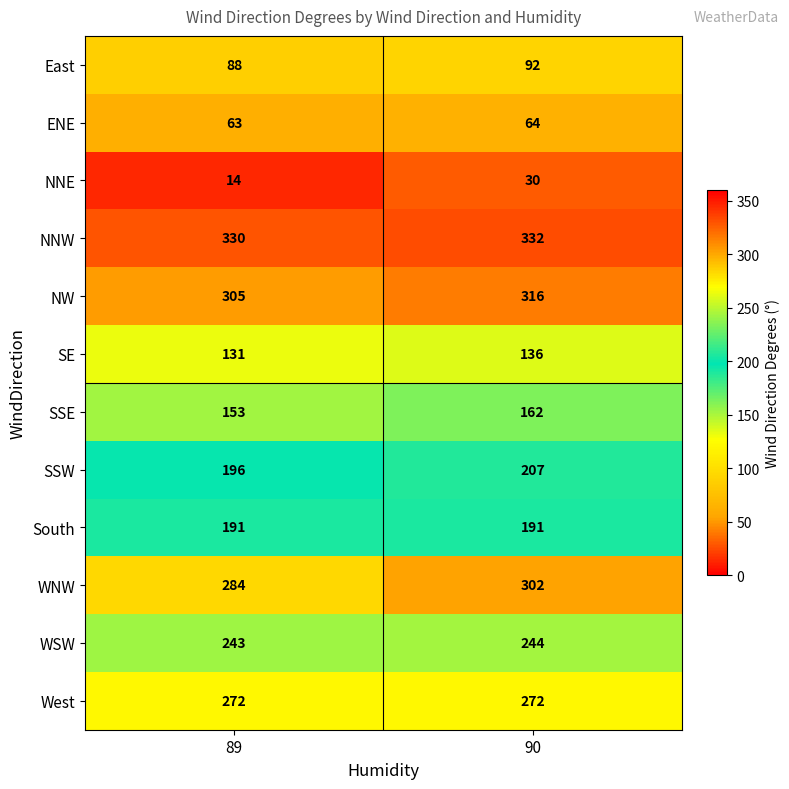

Between 89 and 90, which series saw the biggest shift?

WNW